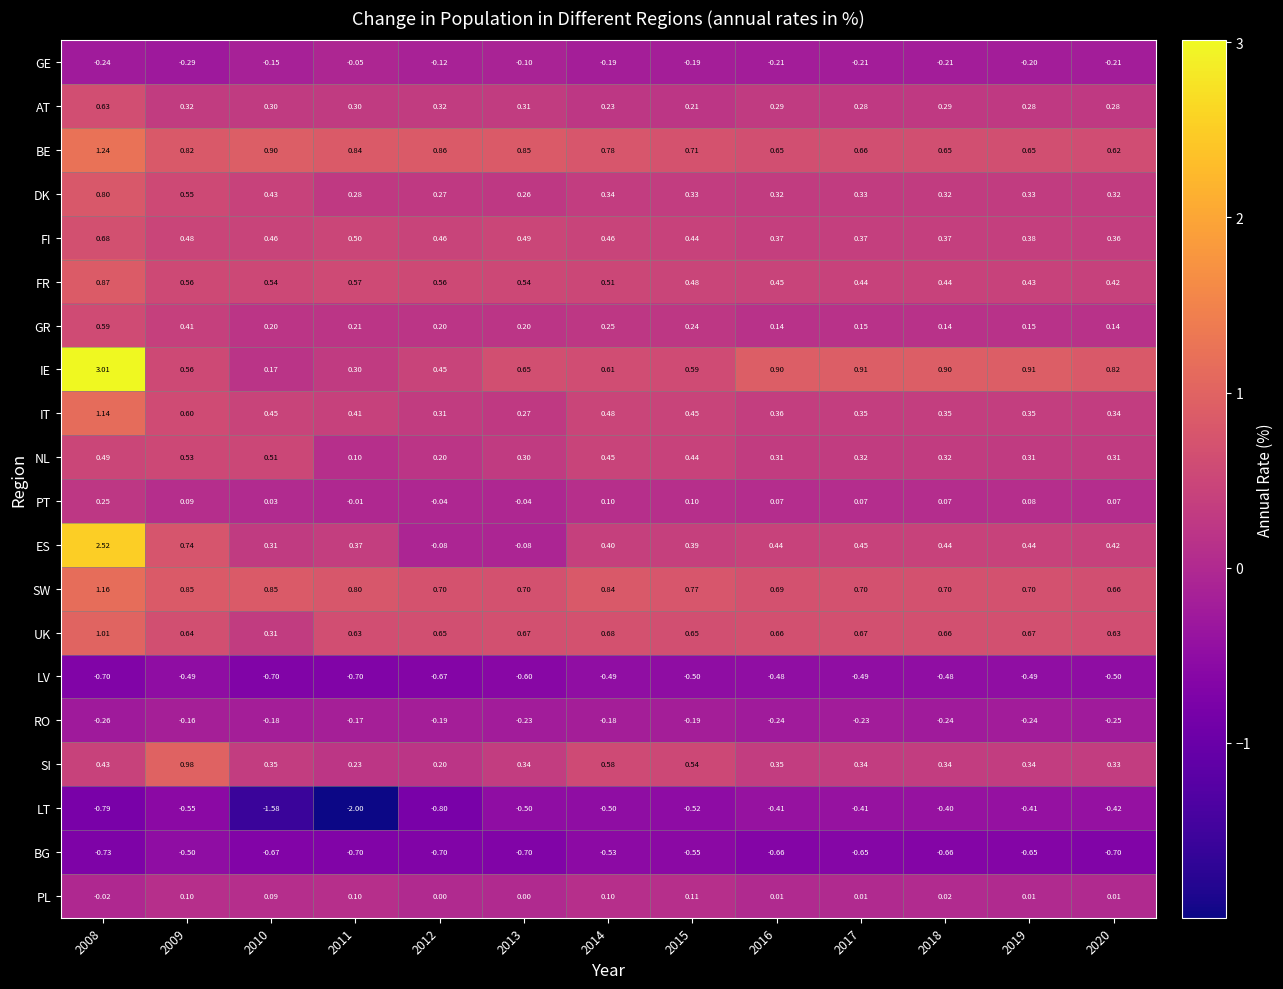

What is the maximum value shown in the chart?

3.0